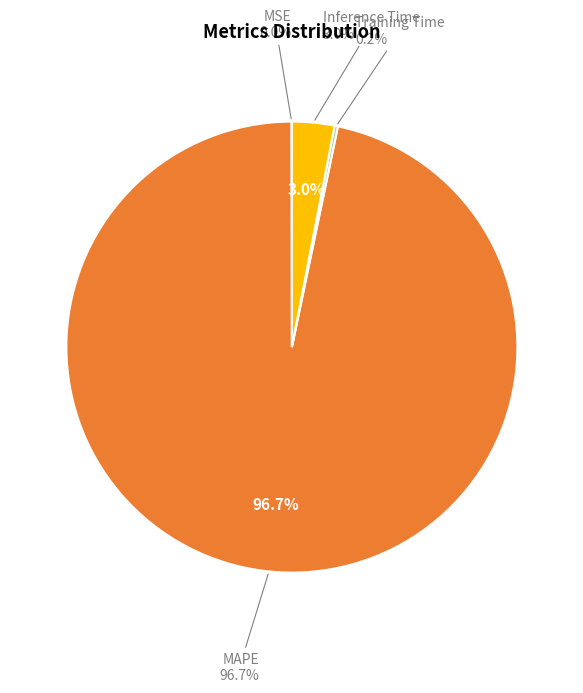

Is Inference Time the majority of the pie?

No